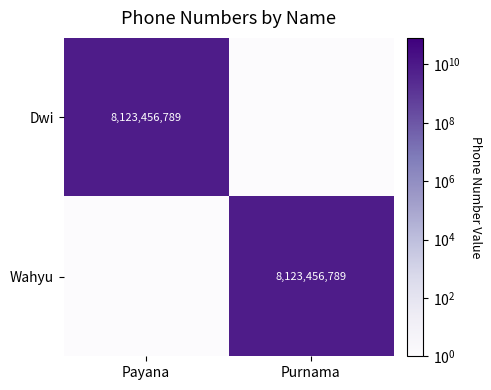

The value of Dwi at Payana is 8123456789.0. True or false?

True